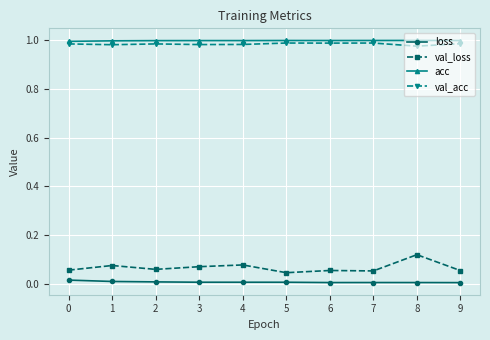

What is the sum of all val_acc values?

9.8